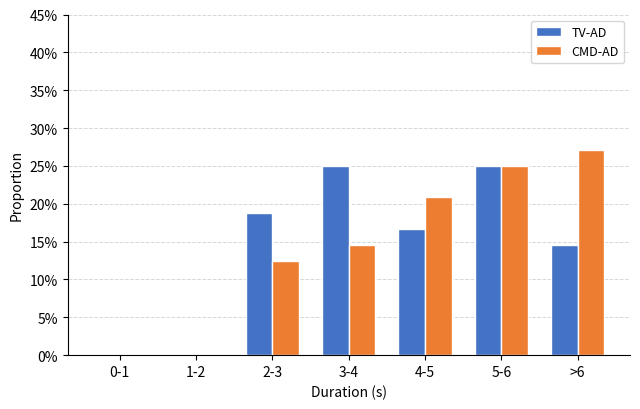

What is the sum of the CMD-AD values at 5-6 and >6?

52.1